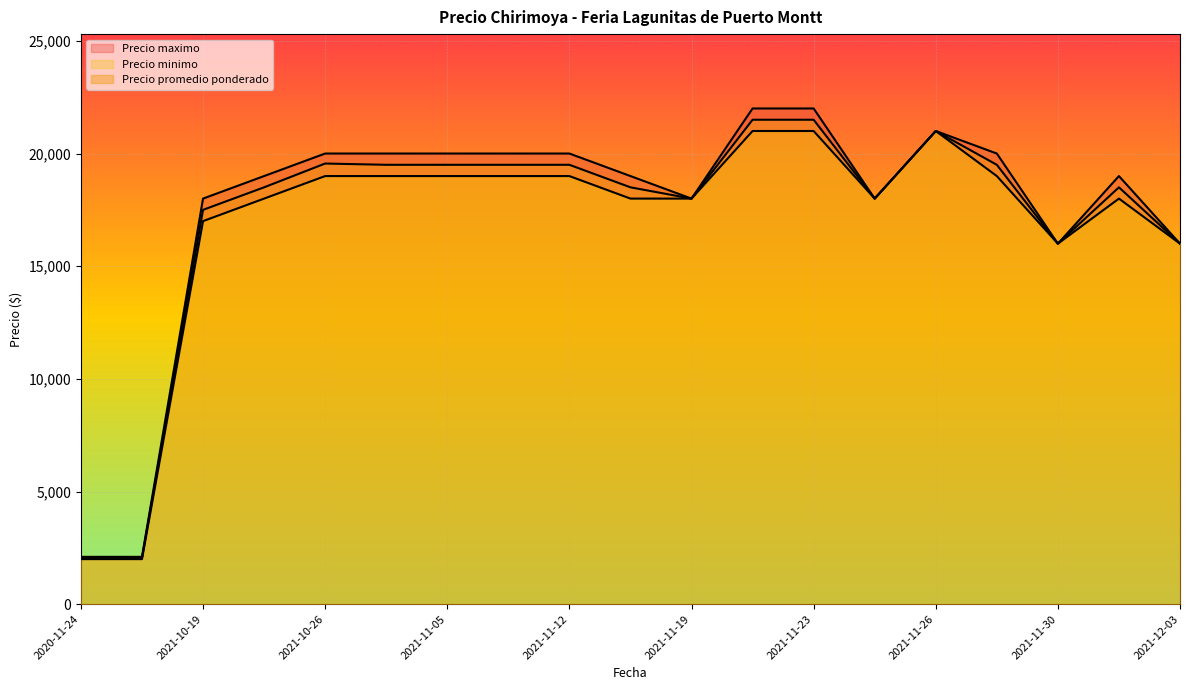

Which has a higher value, 2021-11-16 or 2021-12-03?

2021-11-16